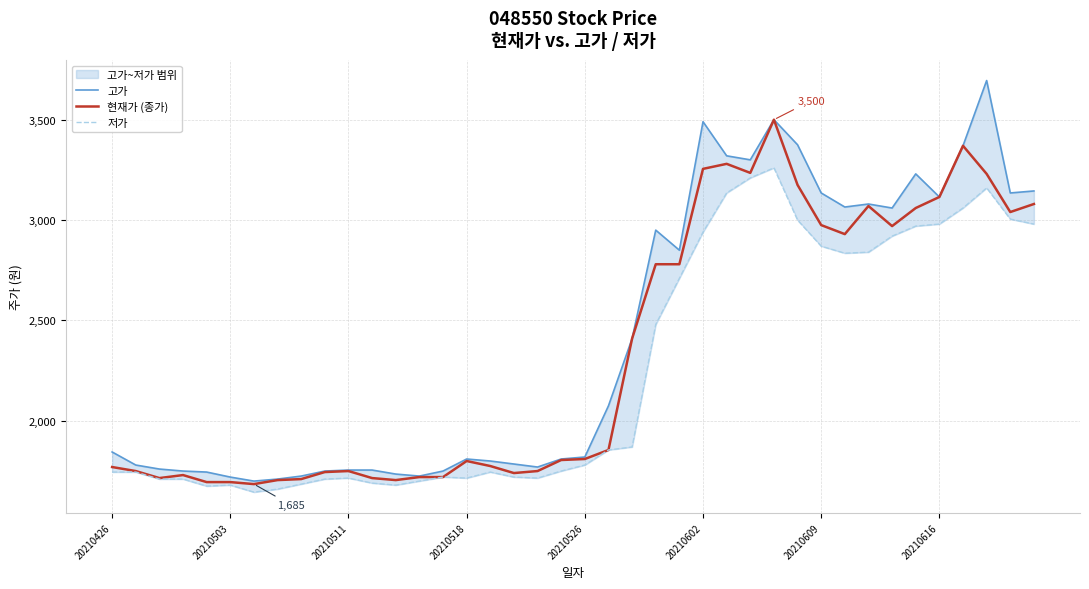

True or false: 고가 and 현재가 (종가) cross at least once.

False